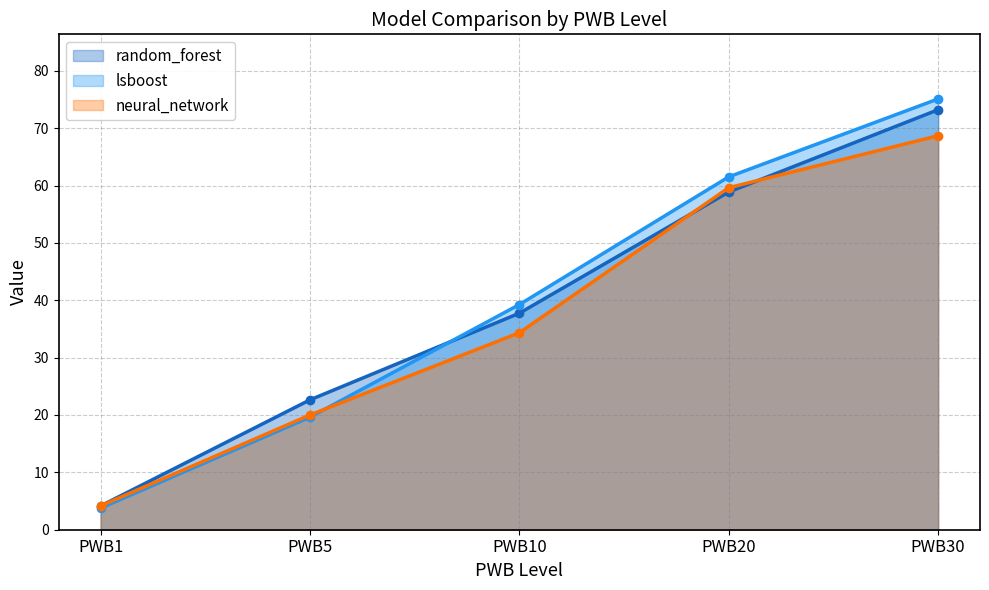

Is the value of neural_network at PWB1 greater than the value of lsboost at PWB30?

No